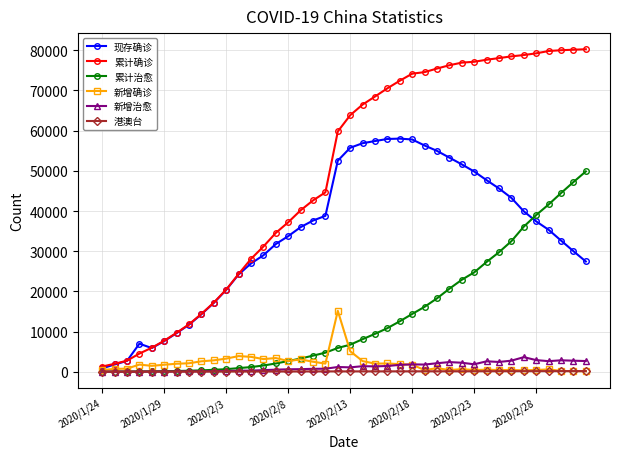

What is the difference between the maximum and minimum values in the 新增确诊 series?

15033